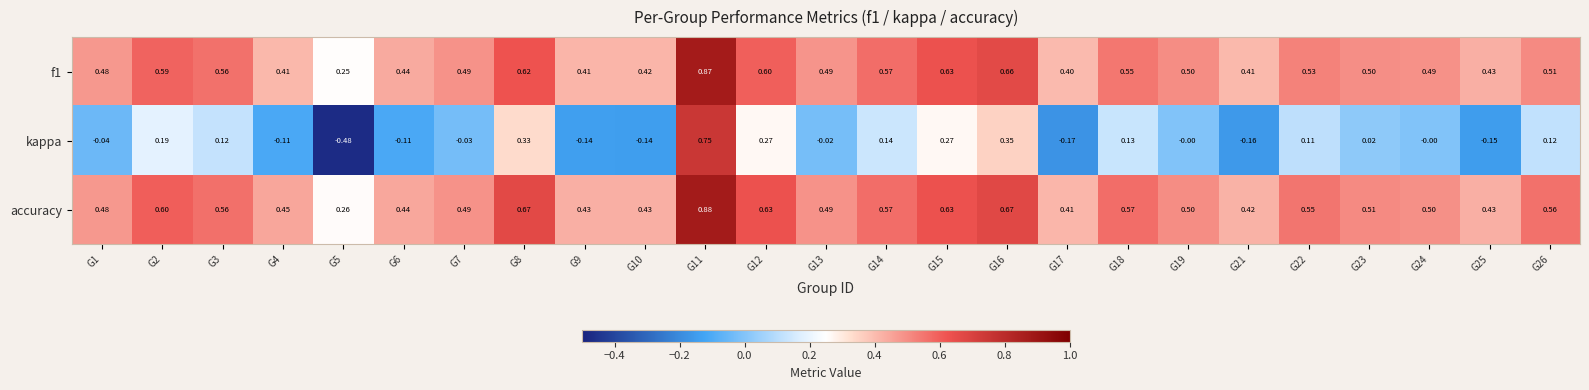

Which series has the largest total across all categories?

accuracy